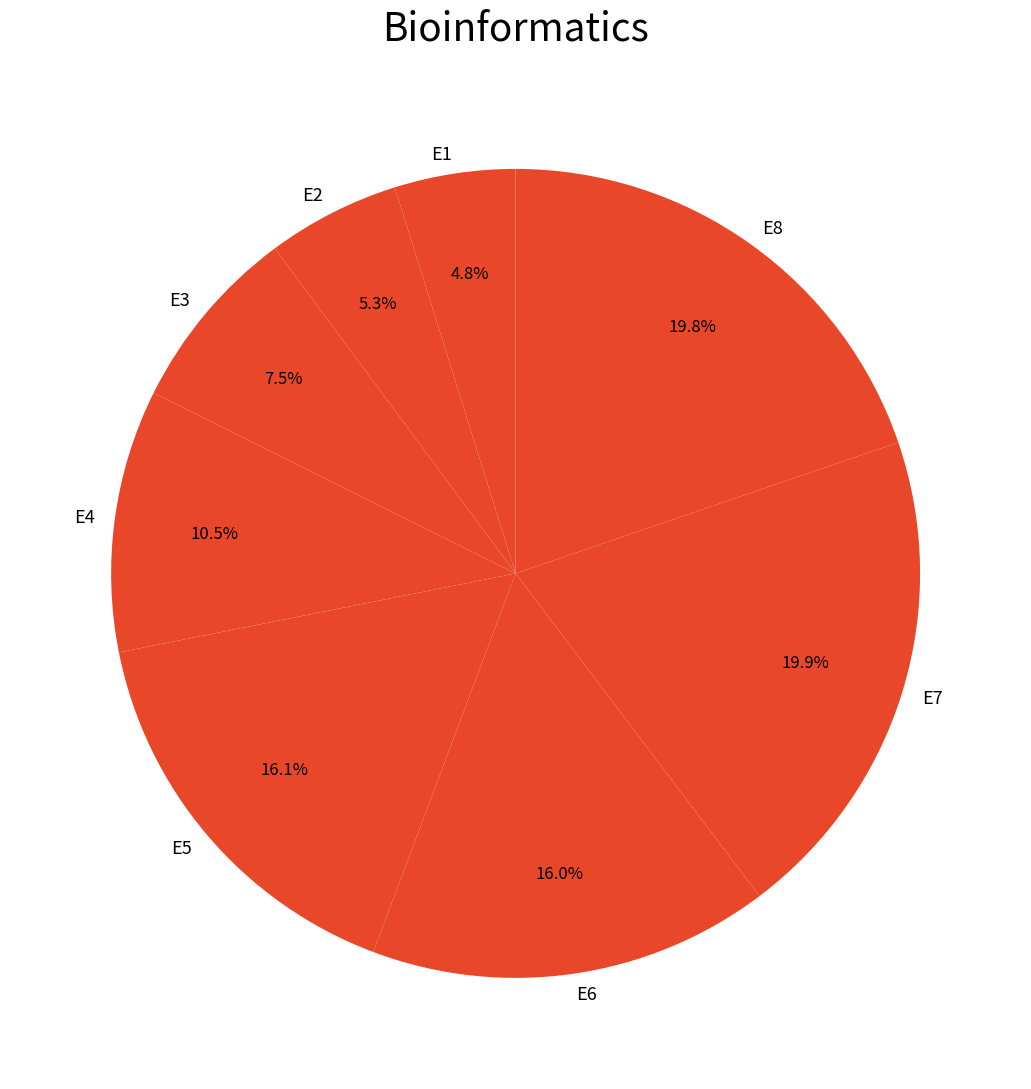

Which has a higher value, E7 or E4?

E7